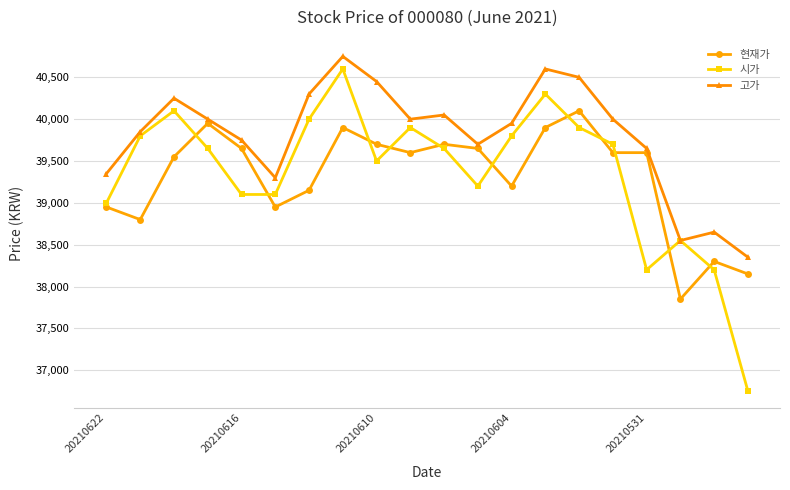

How many interior local peaks does the 고가 series have?

5